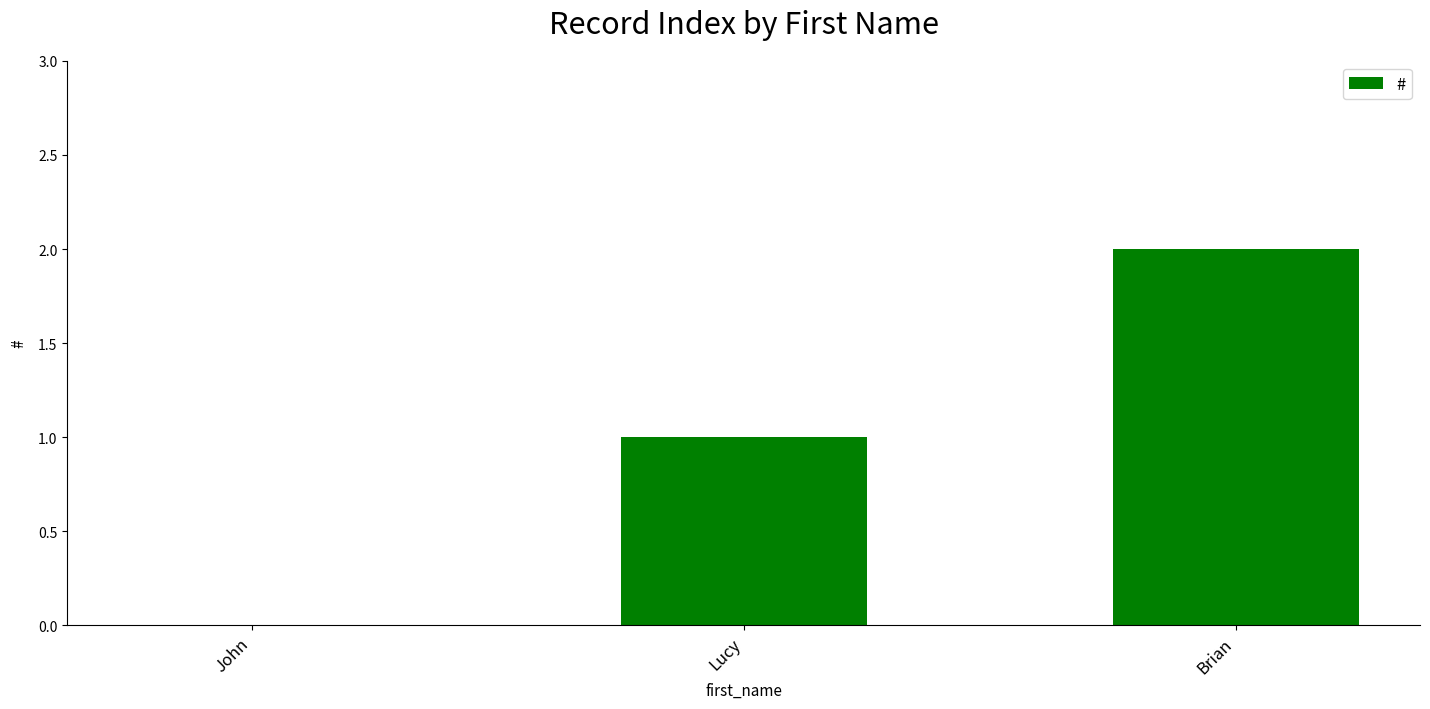

What is the change in value from Lucy to Brian?

+1